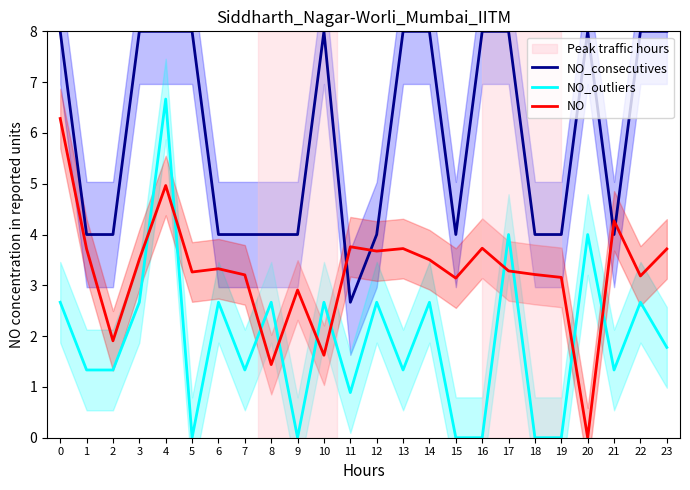

List the series in order of their peak value, lowest first.

NO, NO_outliers, NO_consecutives